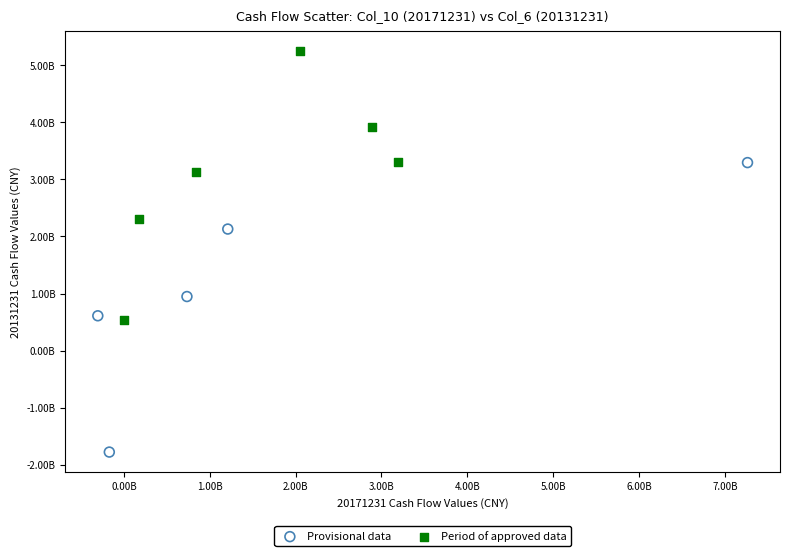

What are all the series names shown in the legend?

Provisional data, Period of approved data